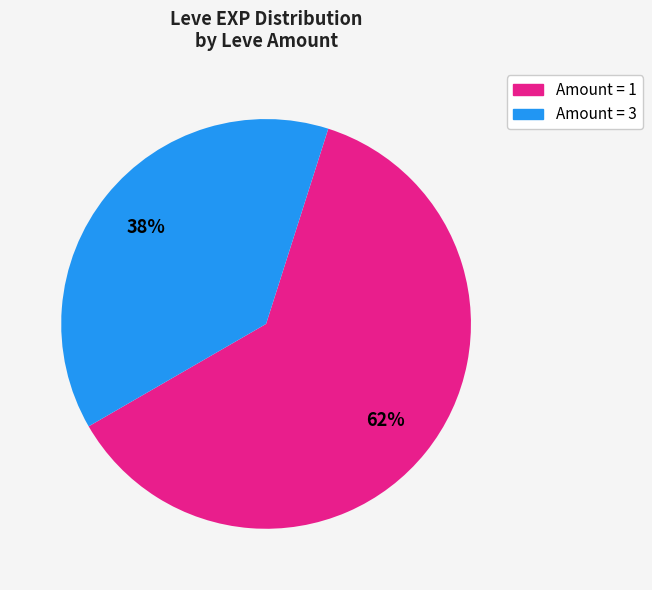

To the nearest percent, what is the average slice percentage?

50%